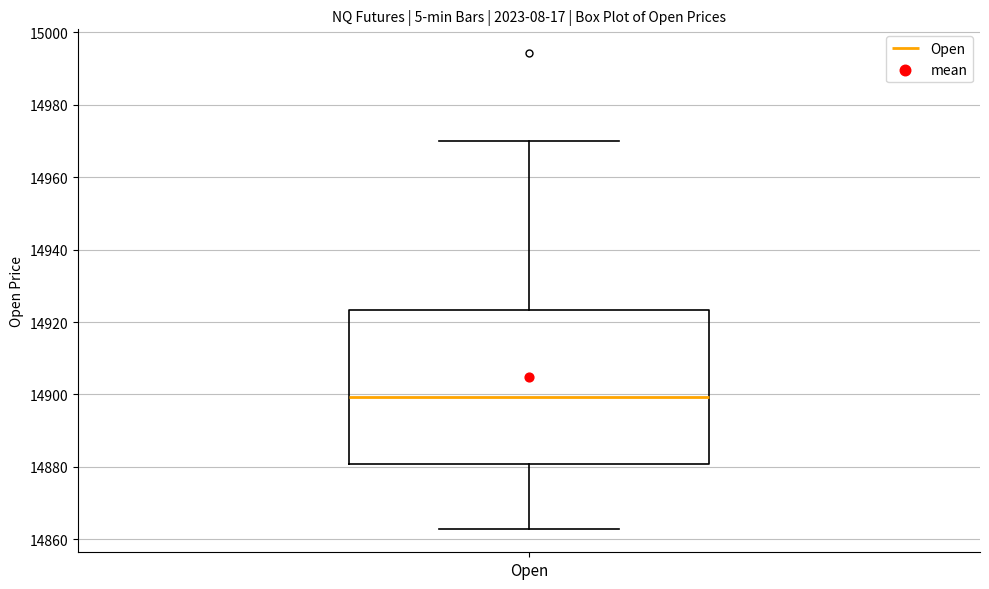

Read this box plot against the y-axis: the position of the median line, the range covered by the box, and the ends of both whiskers. The values are not printed on the chart, so give them approximately, as read against the axis.

median 14900, box 14880 to 14924, whiskers 14864 to 14970